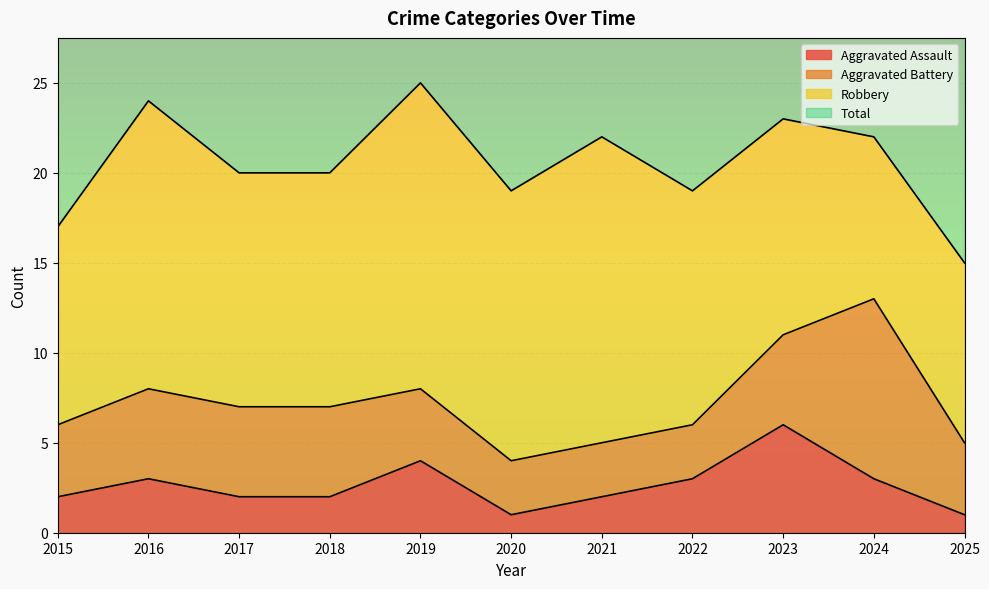

How many data points does each series have?

11